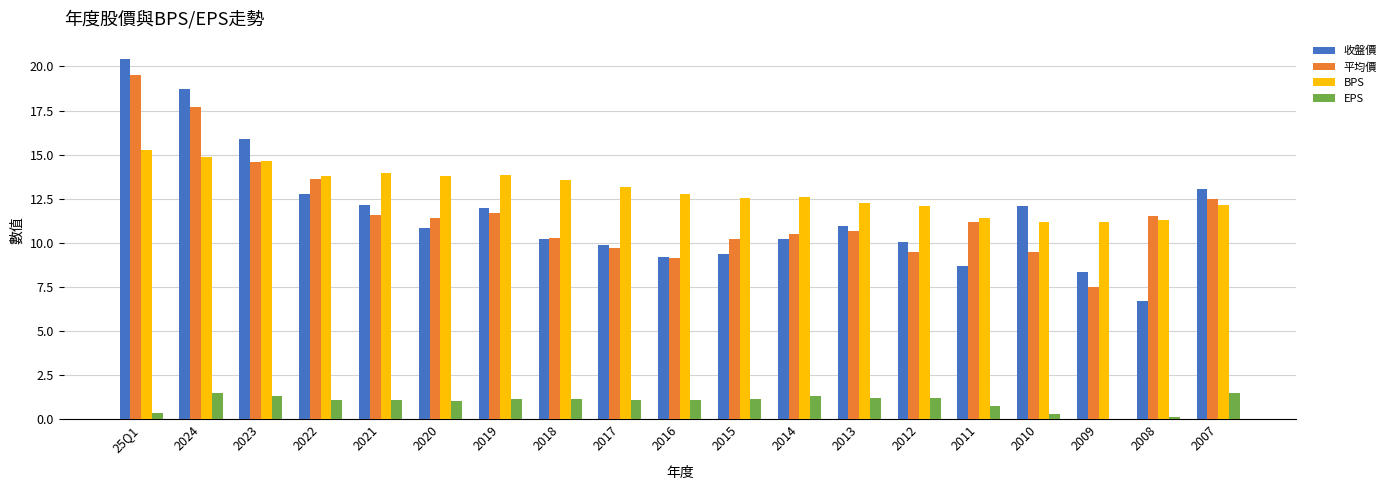

Are the bars grouped side by side (vs. stacked)?

Yes